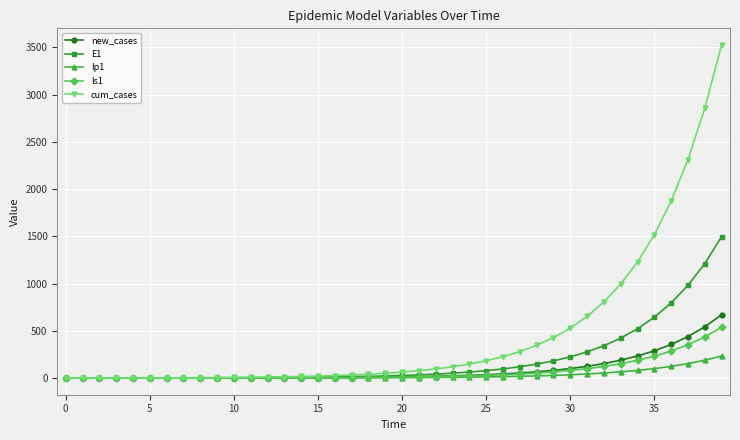

What is the maximum value for Is1?

538.2